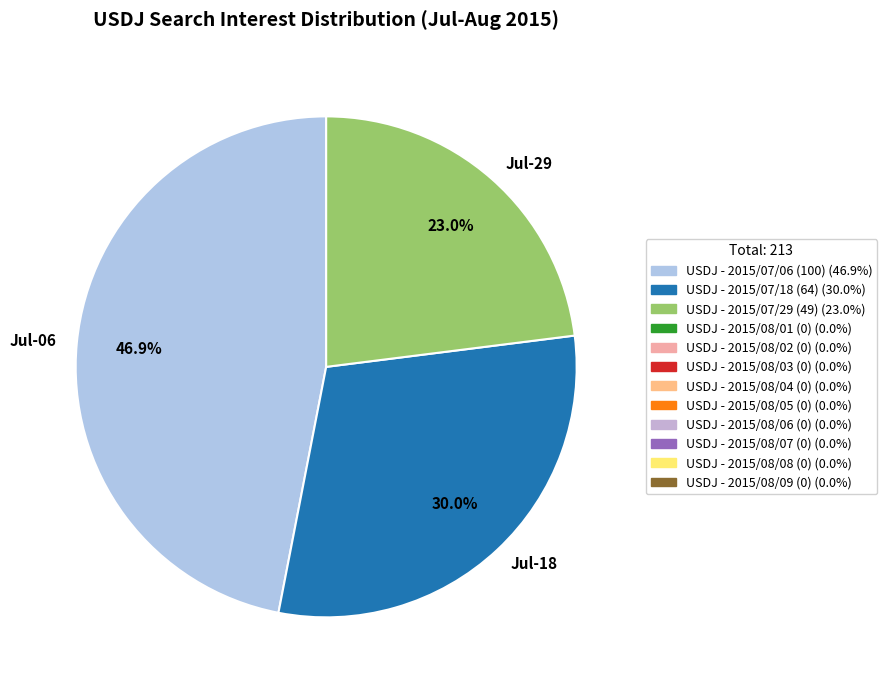

What is the smallest slice in the pie chart?

Jul-29